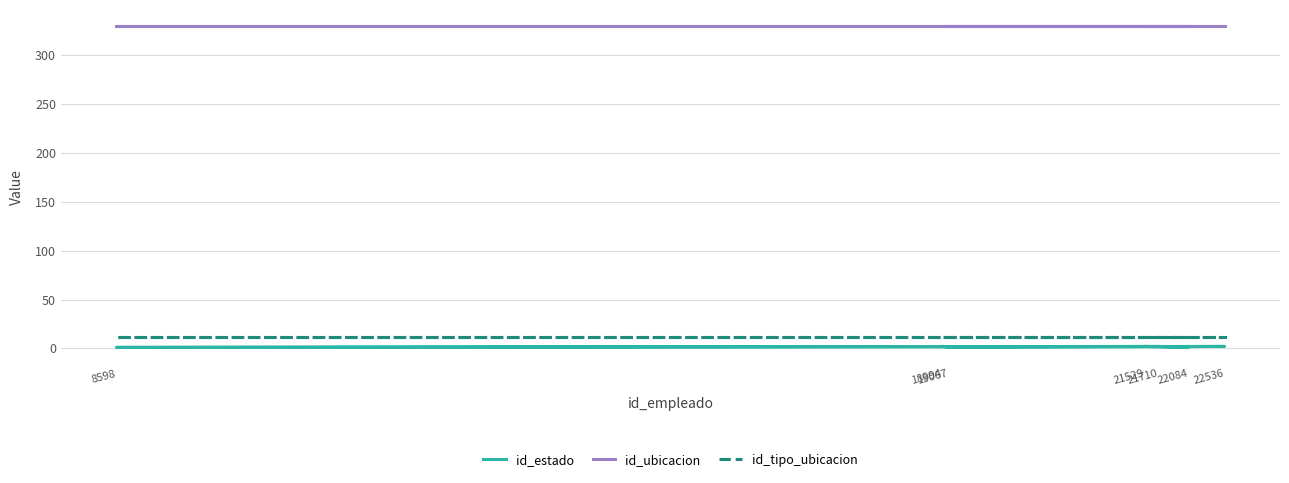

What is the spread (max minus min) of values at 19067?

329